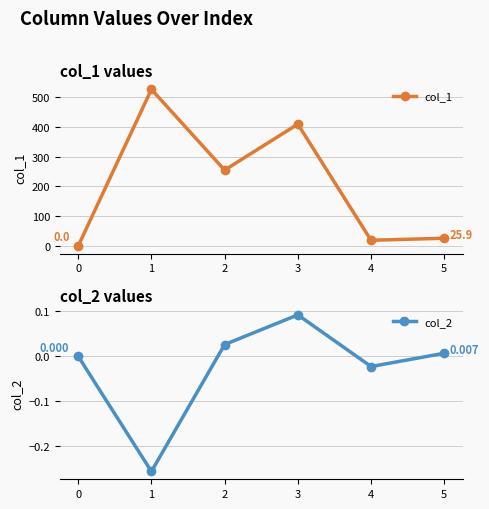

Is the value of col_1 at 1 greater than the value of col_2 at 1?

Yes